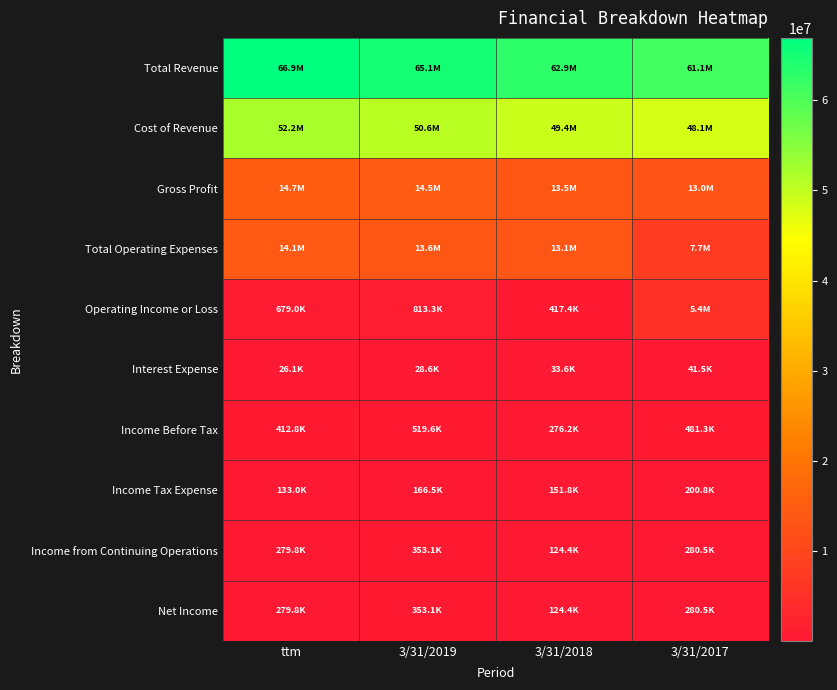

Which series has the largest total across all categories?

Total Revenue